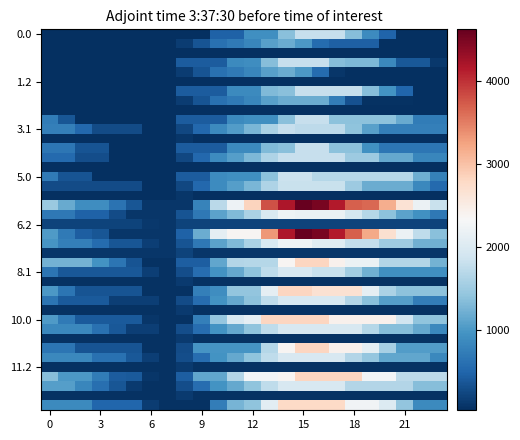

What is the maximum value shown in the chart?

4620.0